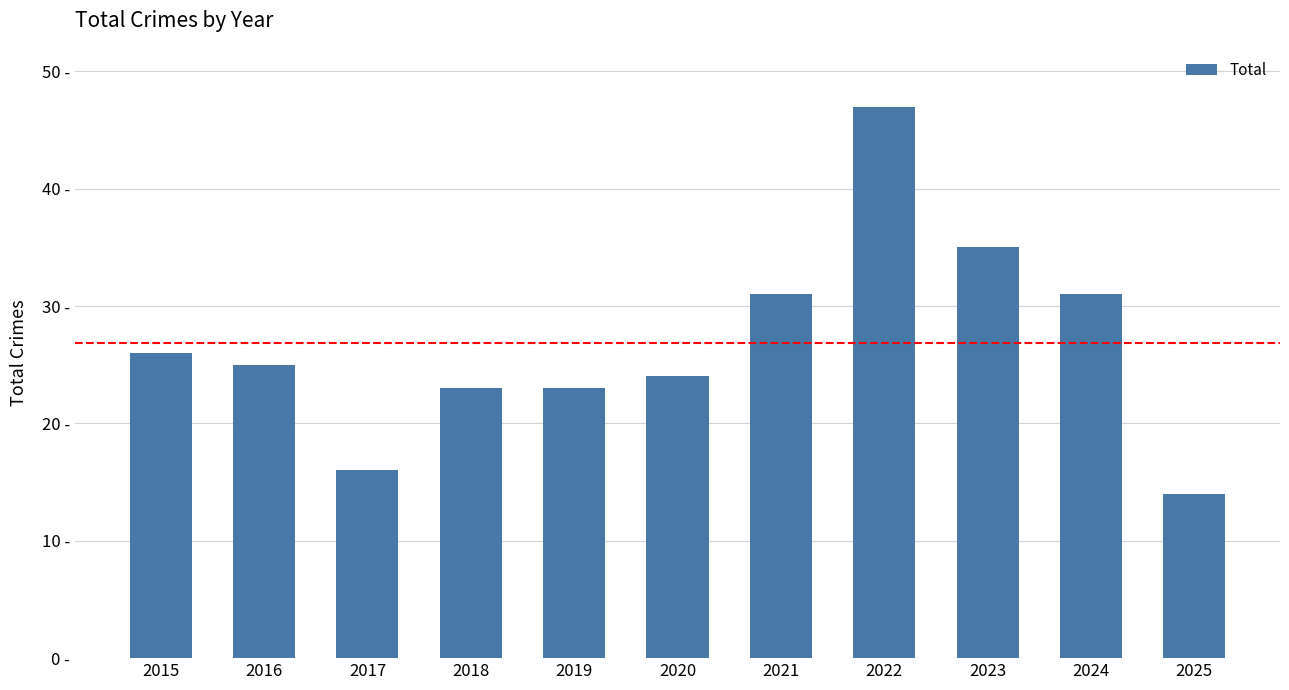

Are the bars horizontal?

No